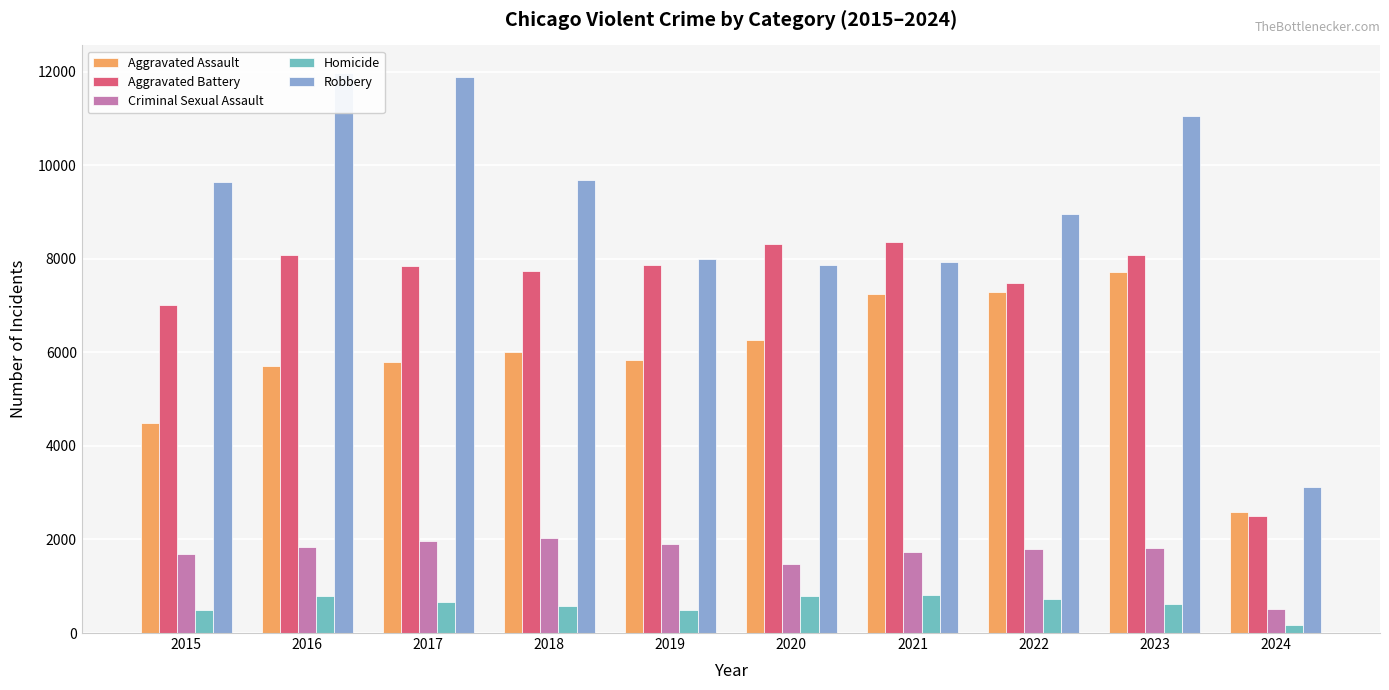

Reading right to left, extract all data points from this chart.

Aggravated Assault: 2024=2596	2023=7708	2022=7280	2021=7242	2020=6265	2019=5841	2018=6001	2017=5793	2016=5712	2015=4480
Aggravated Battery: 2024=2507	2023=8076	2022=7487	2021=8347	2020=8319	2019=7858	2018=7735	2017=7845	2016=8086	2015=7019
Criminal Sexual Assault: 2024=524	2023=1816	2022=1787	2021=1726	2020=1483	2019=1908	2018=2030	2017=1970	2016=1848	2015=1698
Homicide: 2024=164	2023=626	2022=724	2021=804	2020=787	2019=499	2018=588	2017=672	2016=786	2015=496
Robbery: 2024=3128	2023=11057	2022=8962	2021=7920	2020=7855	2019=7995	2018=9681	2017=11880	2016=11960	2015=9638